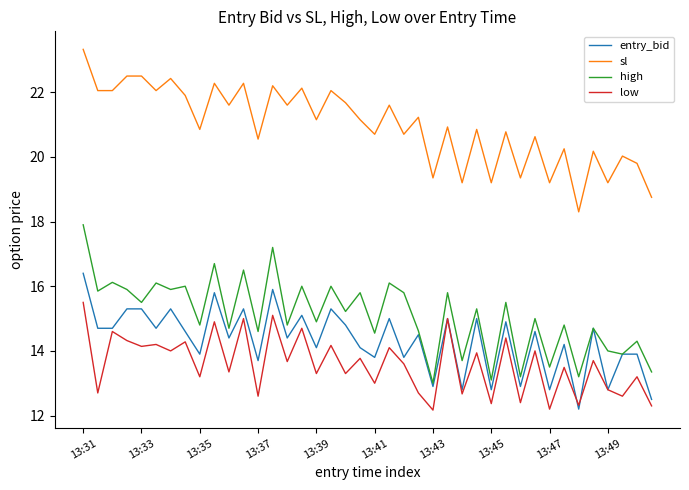

True or false: sl and high cross at least once.

False